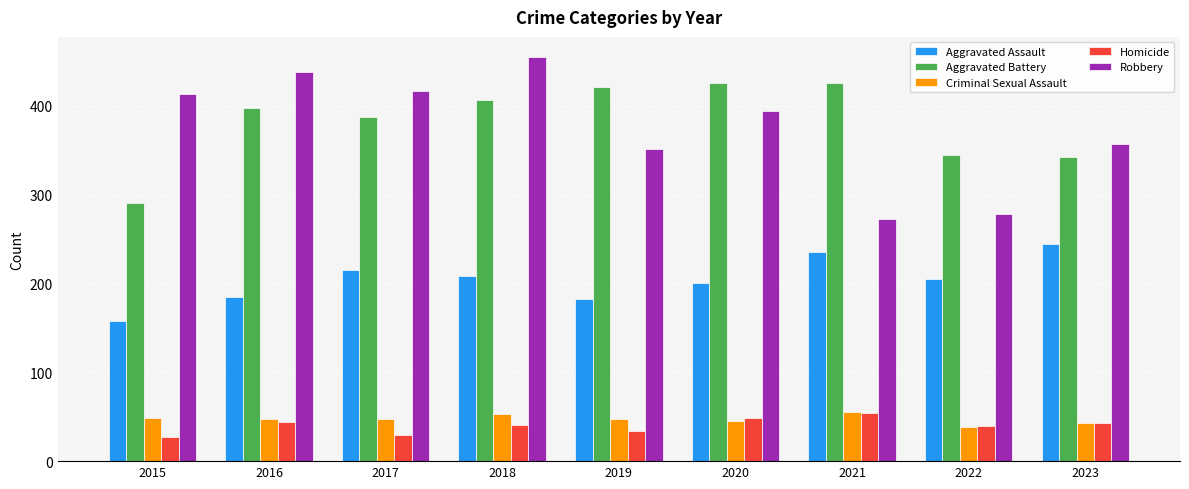

Which category has the highest value in the Aggravated Assault series?

2023